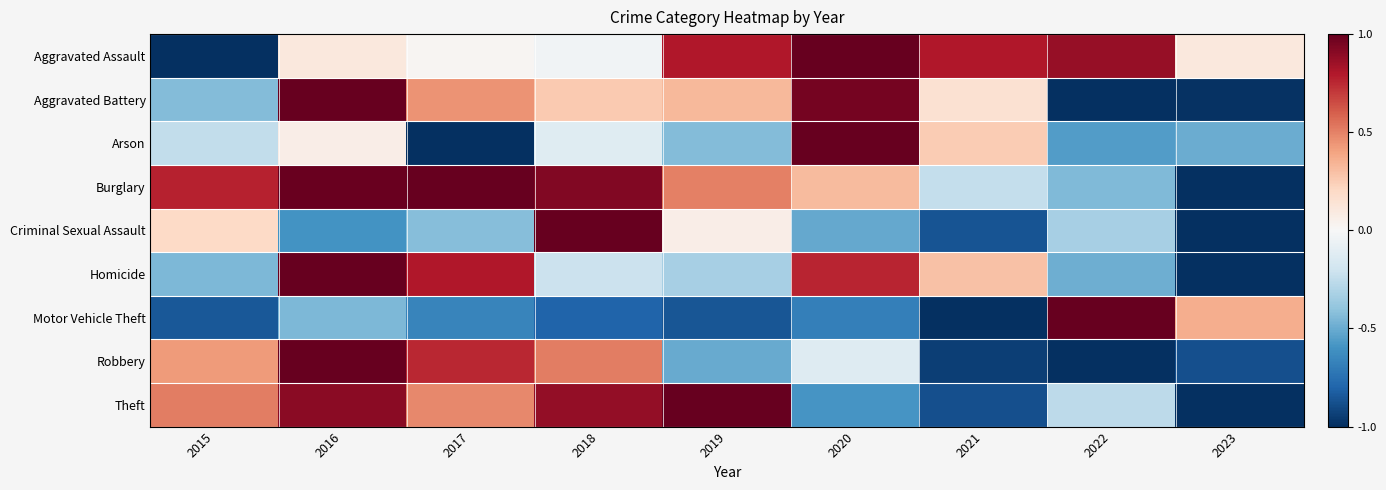

Reading left to right, transcribe all the data shown in this chart.

Aggravated Assault: 2015=-1.0	2016=0.1	2017=0.0	2018=-0.0	2019=0.8	2020=1.0	2021=0.8	2022=0.9	2023=0.1
Aggravated Battery: 2015=-0.4	2016=1.0	2017=0.4	2018=0.3	2019=0.3	2020=1.0	2021=0.2	2022=-1.0	2023=-1.0
Arson: 2015=-0.2	2016=0.1	2017=-1.0	2018=-0.1	2019=-0.4	2020=1.0	2021=0.2	2022=-0.6	2023=-0.5
Burglary: 2015=0.8	2016=1.0	2017=1.0	2018=0.9	2019=0.5	2020=0.3	2021=-0.2	2022=-0.4	2023=-1.0
Criminal Sexual Assault: 2015=0.2	2016=-0.6	2017=-0.4	2018=1.0	2019=0.1	2020=-0.5	2021=-0.9	2022=-0.3	2023=-1.0
Homicide: 2015=-0.5	2016=1.0	2017=0.8	2018=-0.2	2019=-0.3	2020=0.8	2021=0.3	2022=-0.5	2023=-1.0
Motor Vehicle Theft: 2015=-0.8	2016=-0.4	2017=-0.7	2018=-0.8	2019=-0.9	2020=-0.7	2021=-1.0	2022=1.0	2023=0.4
Robbery: 2015=0.4	2016=1.0	2017=0.8	2018=0.5	2019=-0.5	2020=-0.1	2021=-0.9	2022=-1.0	2023=-0.9
Theft: 2015=0.5	2016=0.9	2017=0.5	2018=0.9	2019=1.0	2020=-0.6	2021=-0.9	2022=-0.3	2023=-1.0